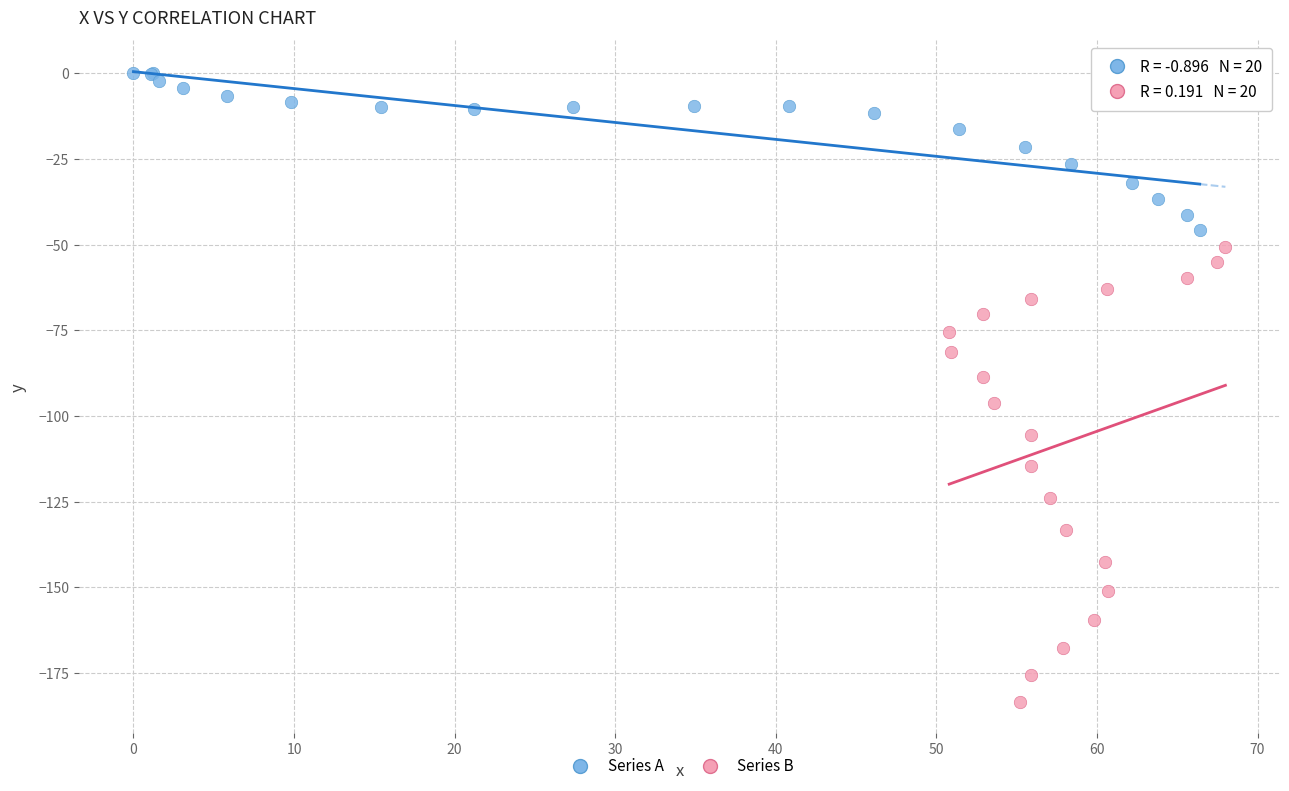

Which series reaches the minimum Y coordinate?

Series B